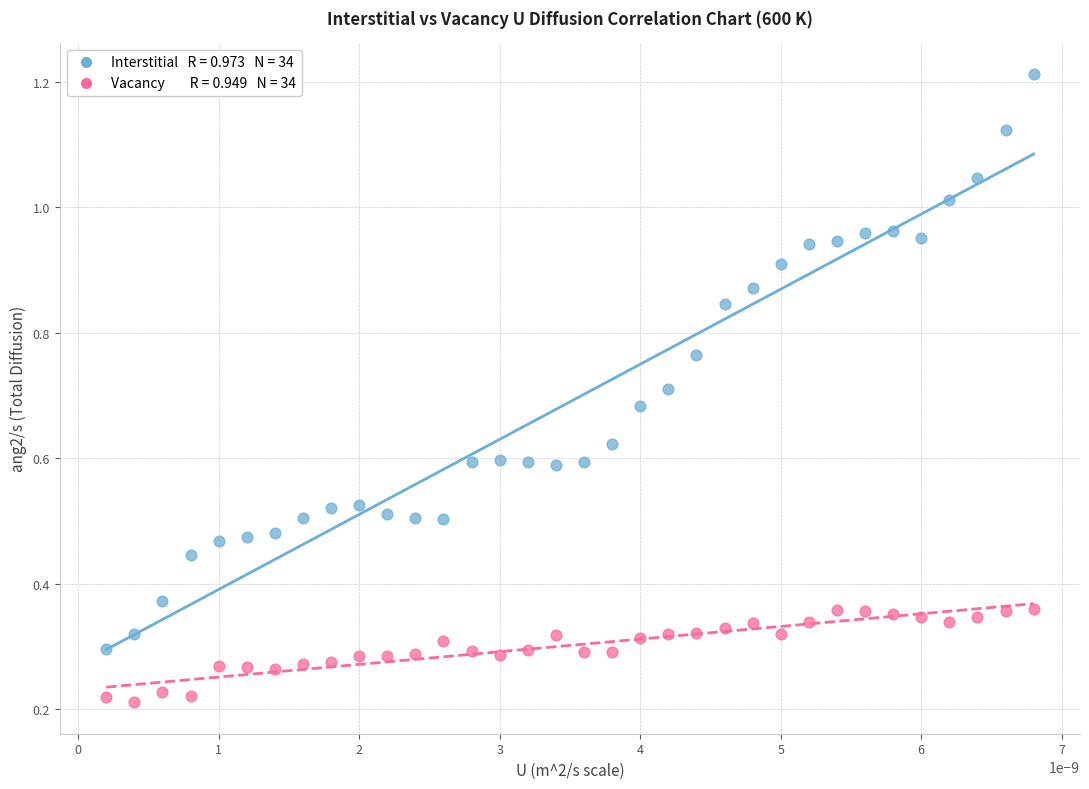

Count the number of points in this scatter plot.

68